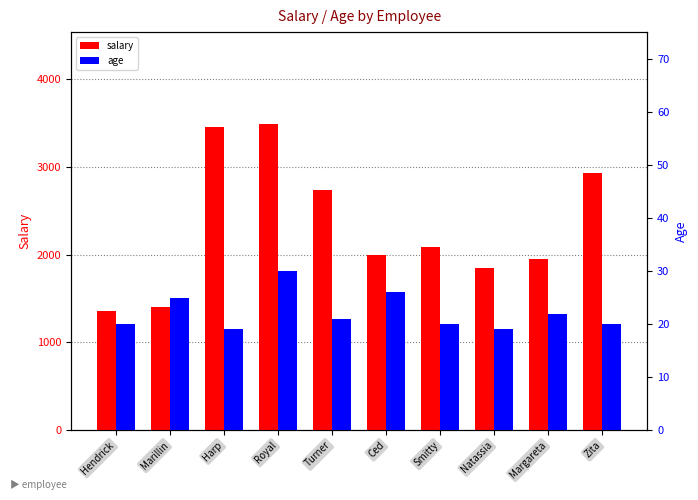

Where is age nearest to the value 24?

Marillin